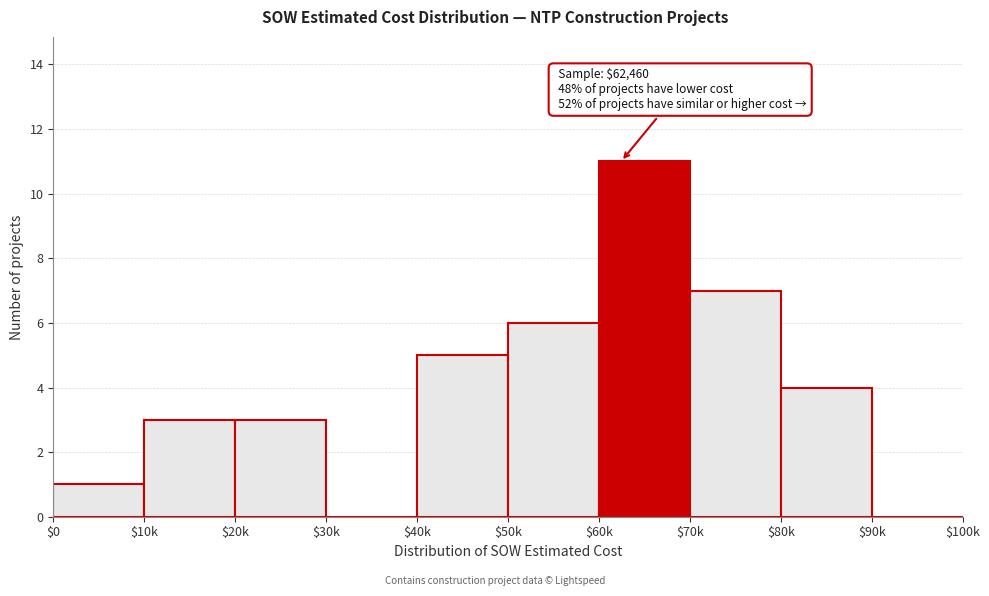

At which category does the chart reach its peak across all series?

$60k